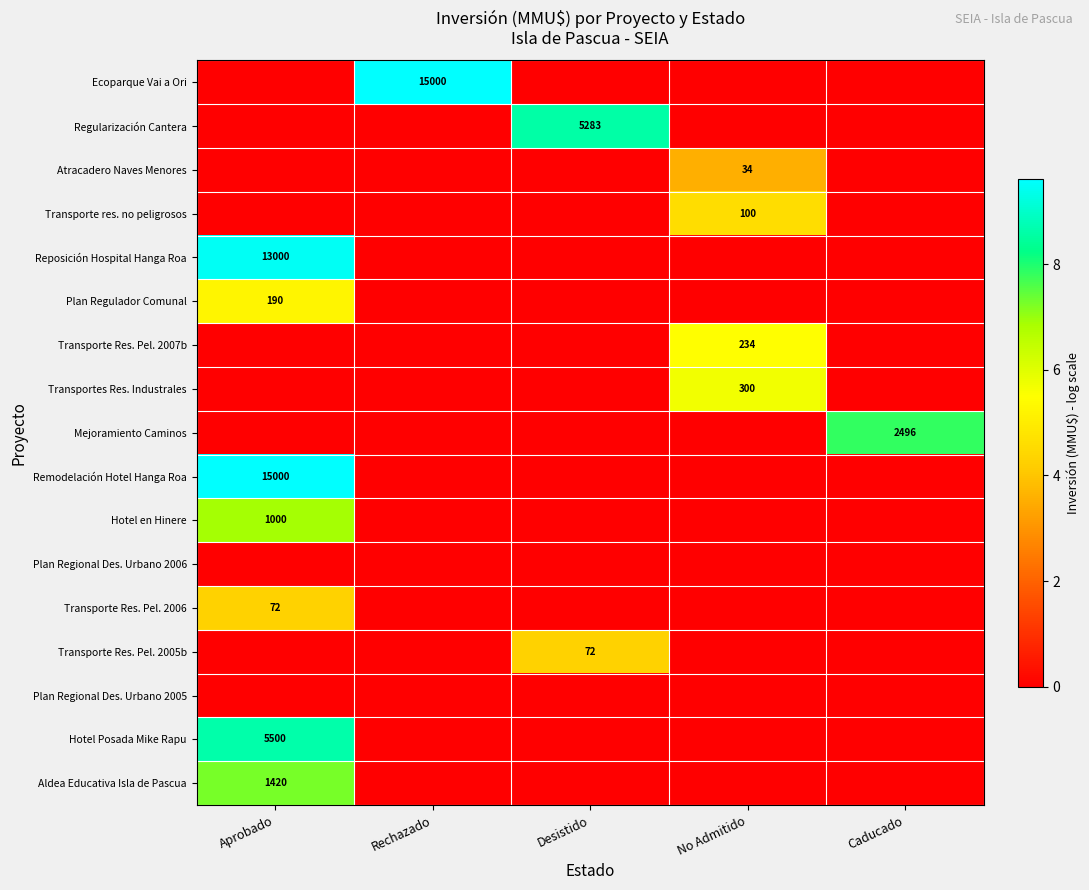

True or false: Plan Regulador Comunal has a value of 190 at Aprobado.

True